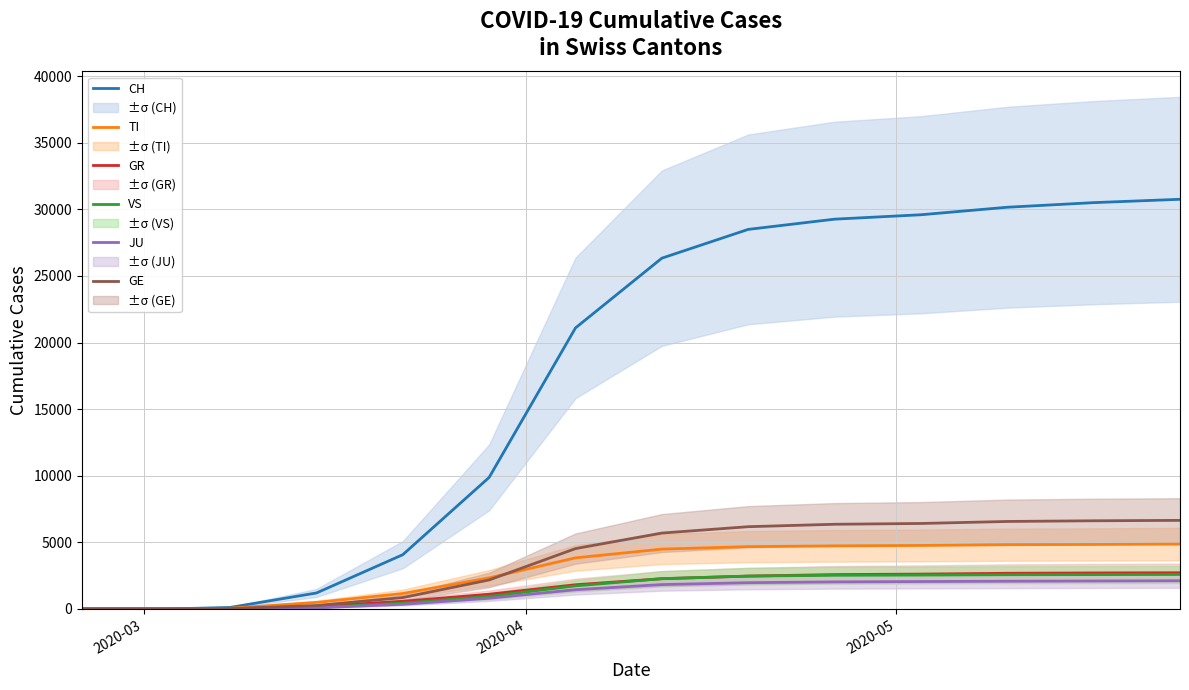

Is this an area chart (filled region under the line)?

No